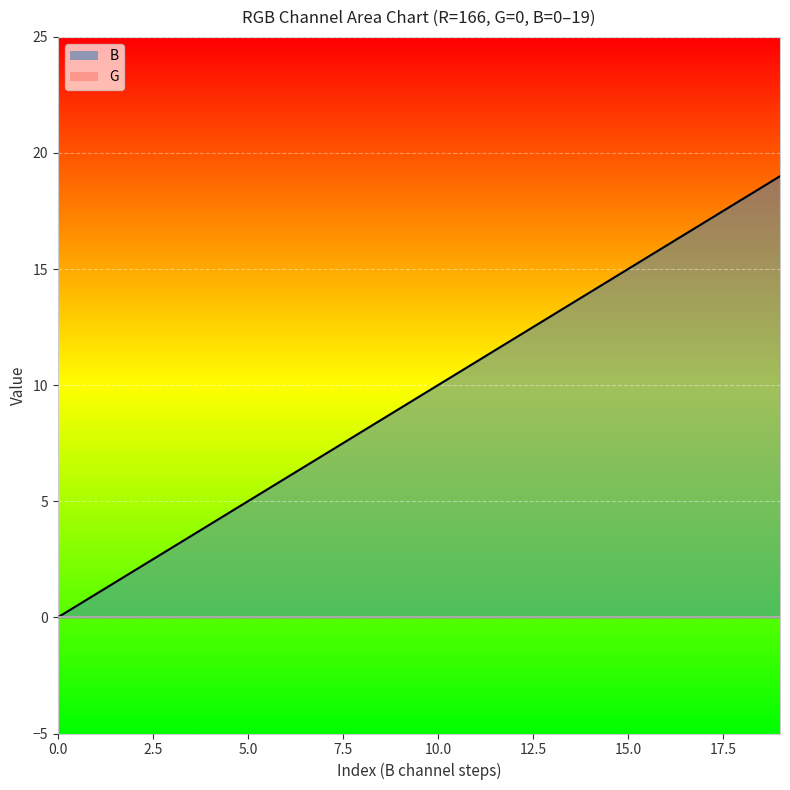

Is it true that the value at 11 is 11?

True